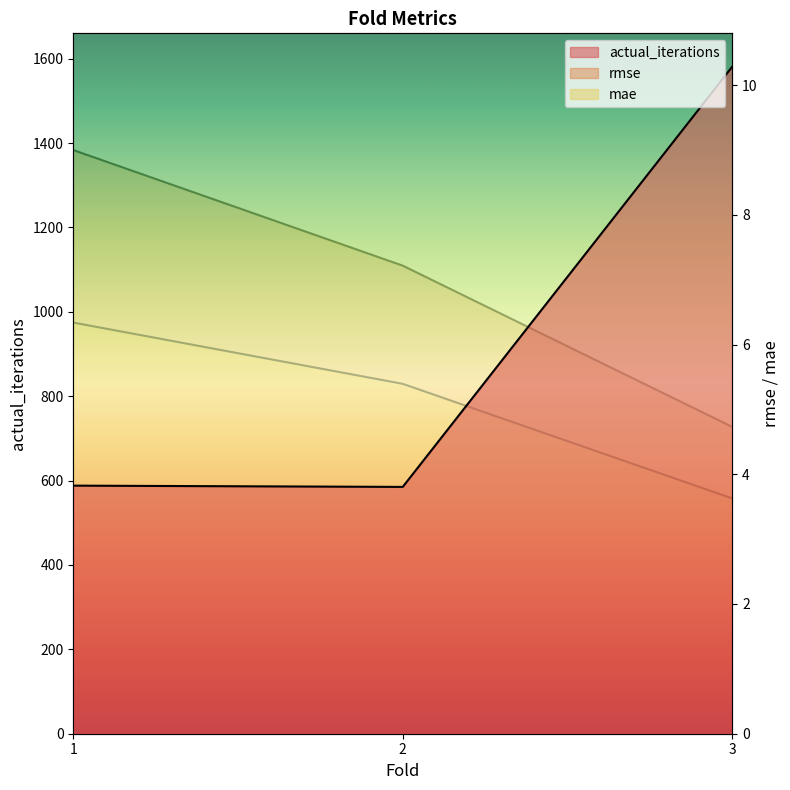

What is the sum of the rmse values at 1 and 3?

13.7